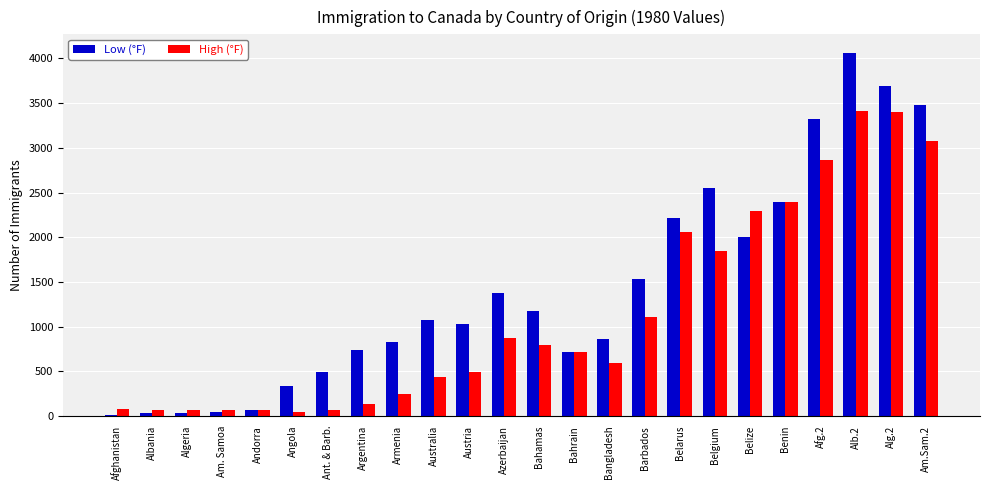

Which label corresponds to the largest value in the chart?

Alb.2